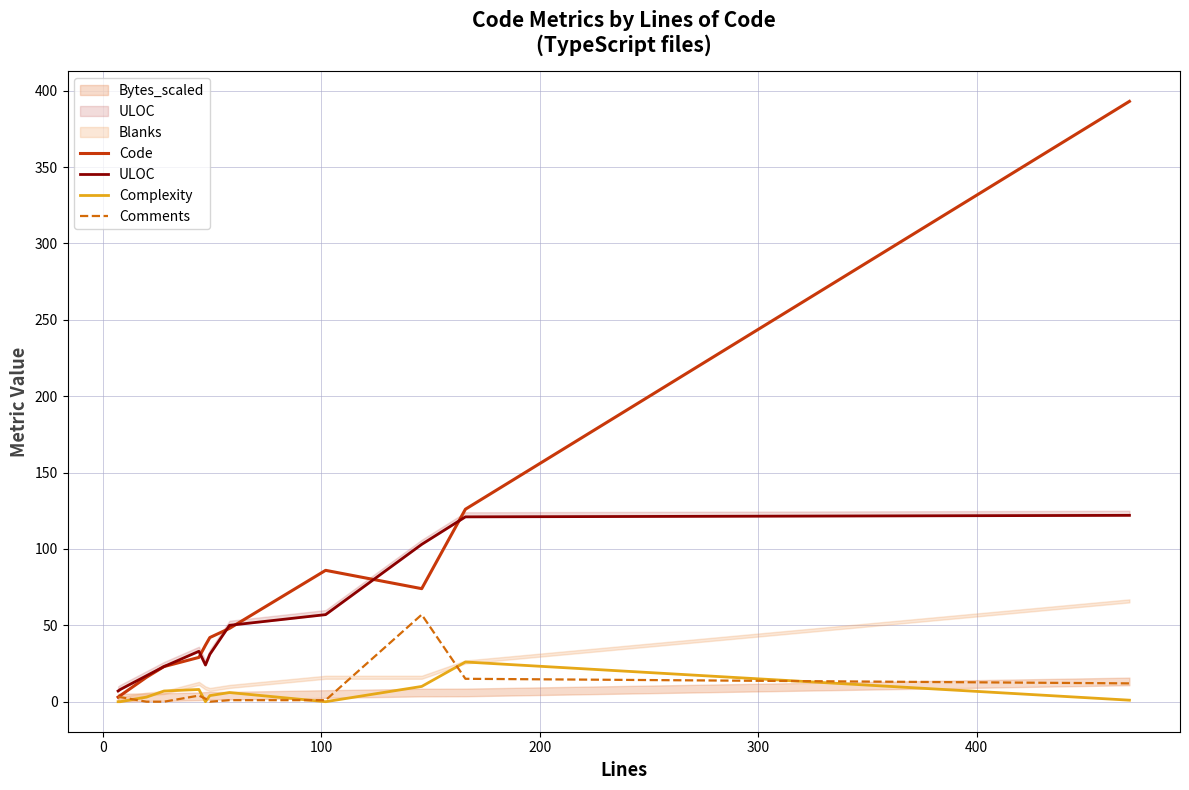

What is the highest value of the Complexity series?

26